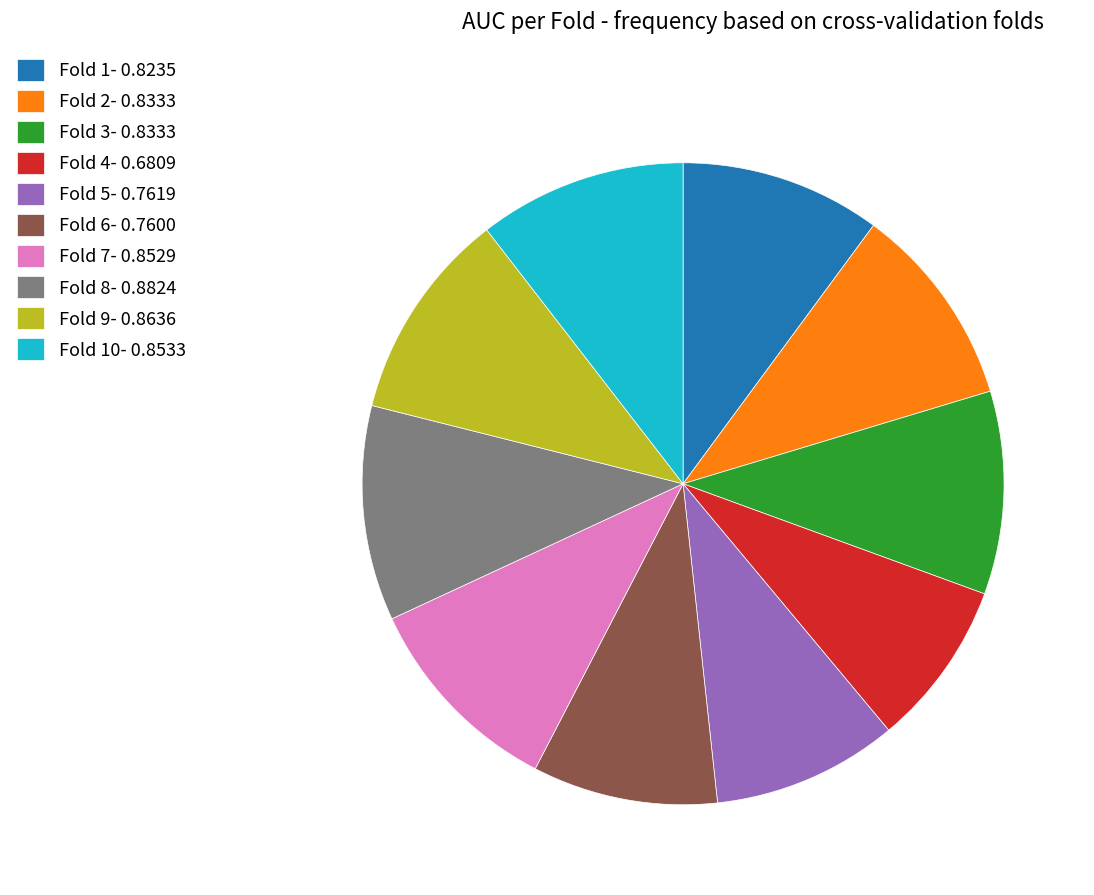

Which category has the smallest portion of the pie?

Fold 4- 0.6809